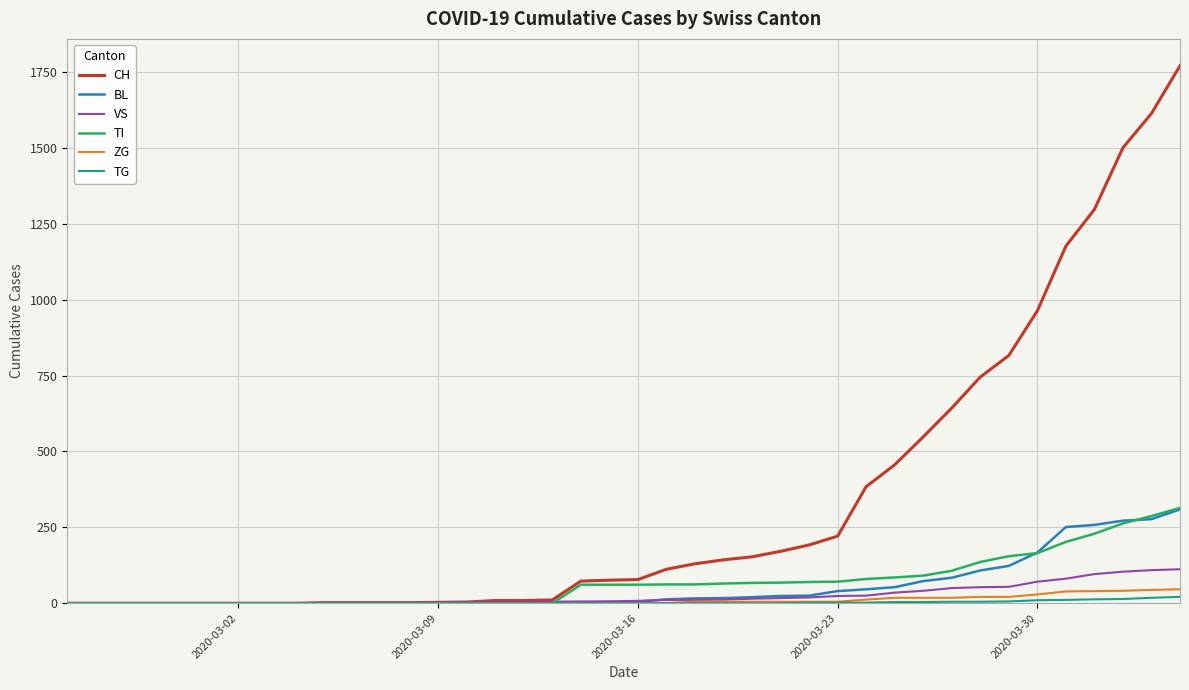

What is the maximum value for BL?

309